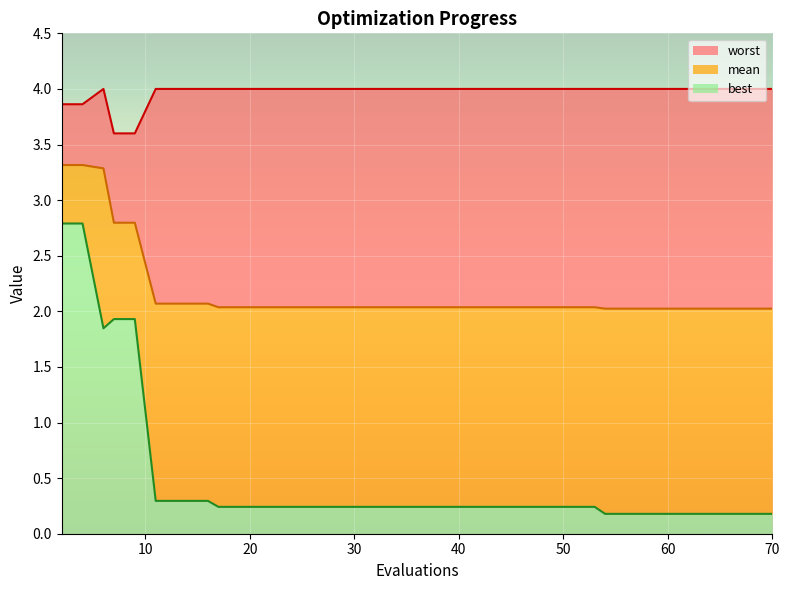

What is the minimum value shown in the chart?

0.2